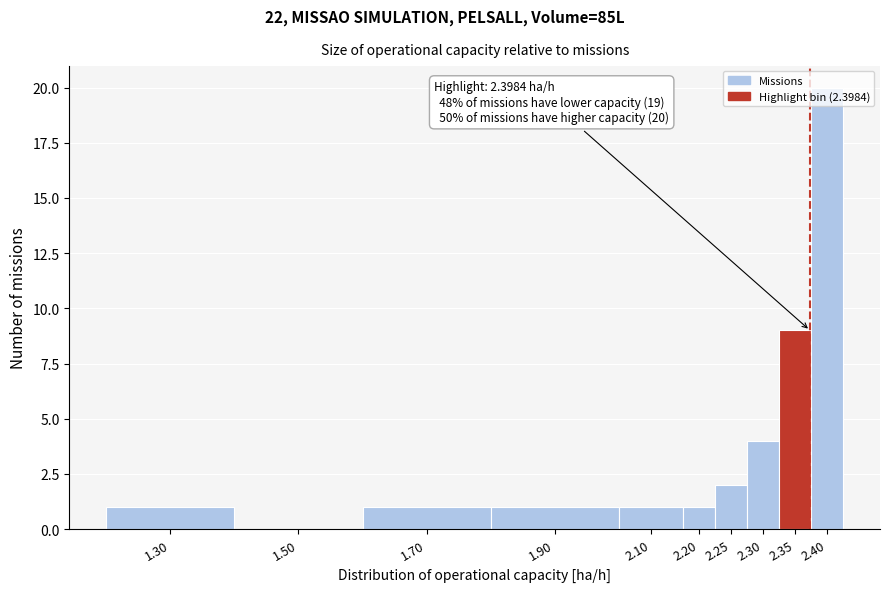

Which has a higher value, 2.30 or 1.30?

2.30